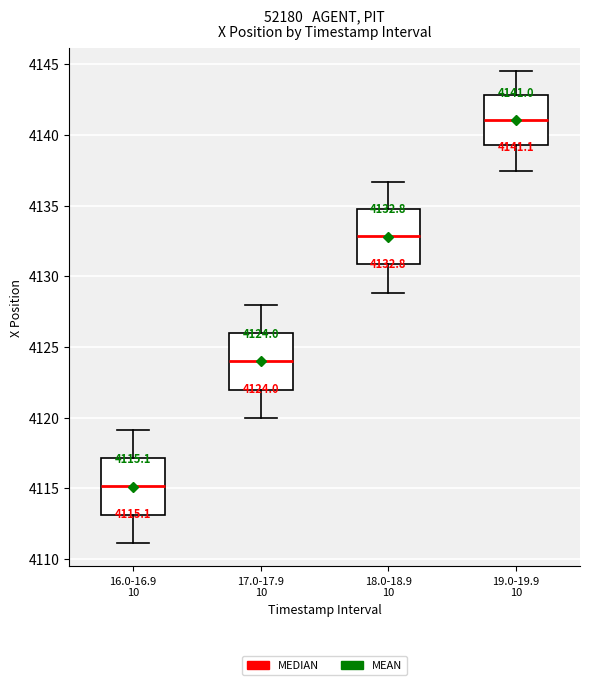

Which box has the lowest median line?

16.0-16.9 10